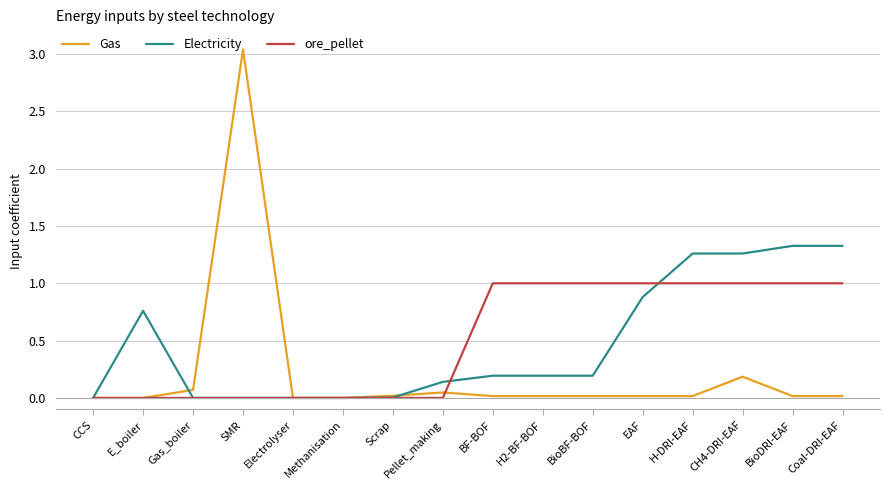

Is it true that ore_pellet equals 1.0 at H-DRI-EAF?

True